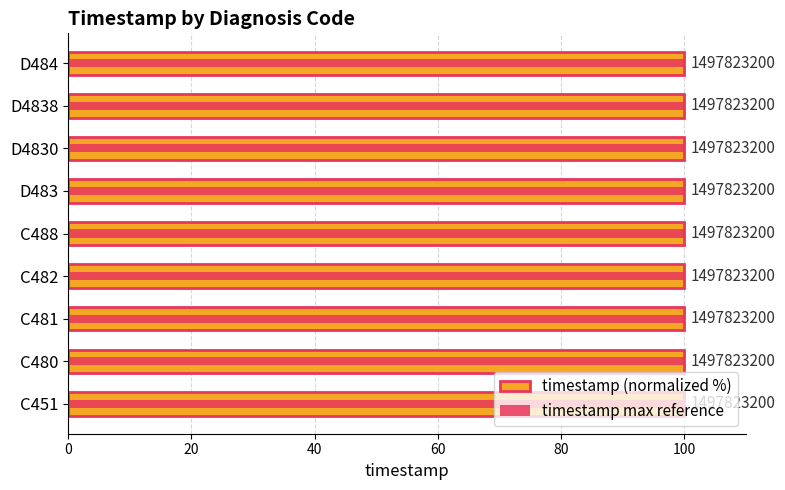

How many distinct data groups are displayed?

2